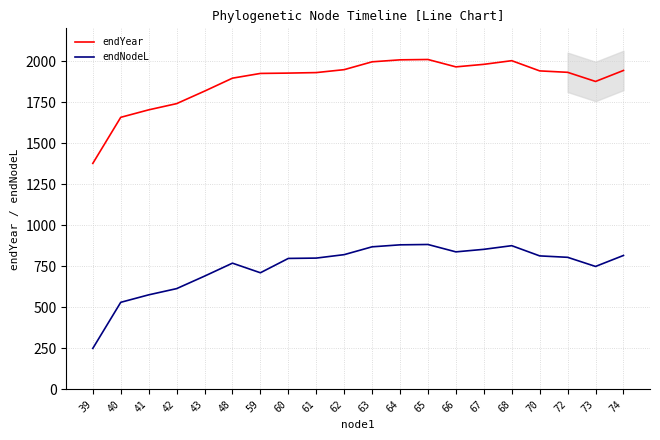

Reading left to right, extract all data points from this chart.

endYear: 1377.0	1657.7	1703.2	1741.1	1817.3	1896.3	1925.2	1927.2	1930.3	1948.2	1995.9	2008.0	2010.1	1965.2	1980.6	2002.9	1940.6	1932.0	1876.3	1943.3
endNodeL: 249.6	530.3	575.9	613.7	689.9	769.0	710.4	797.8	799.9	820.9	868.6	880.6	882.7	837.8	853.2	875.5	813.3	804.6	748.9	815.9